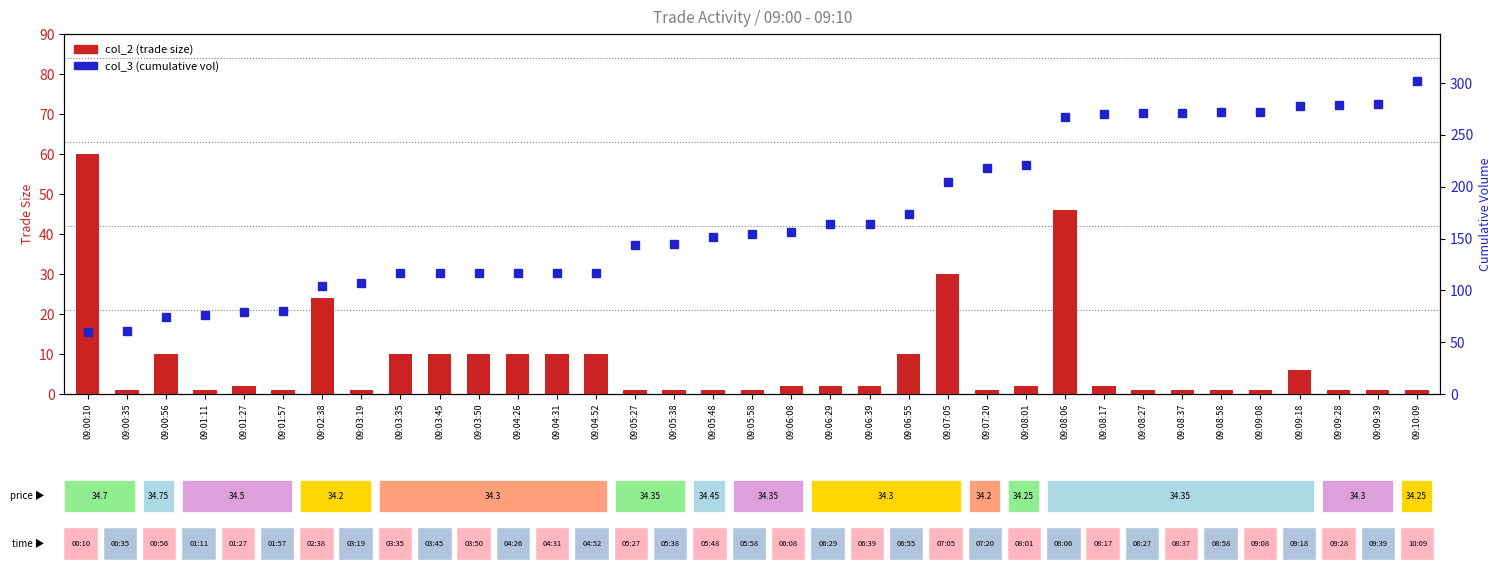

What is the label of the 12th bar from the right?

09:07:20